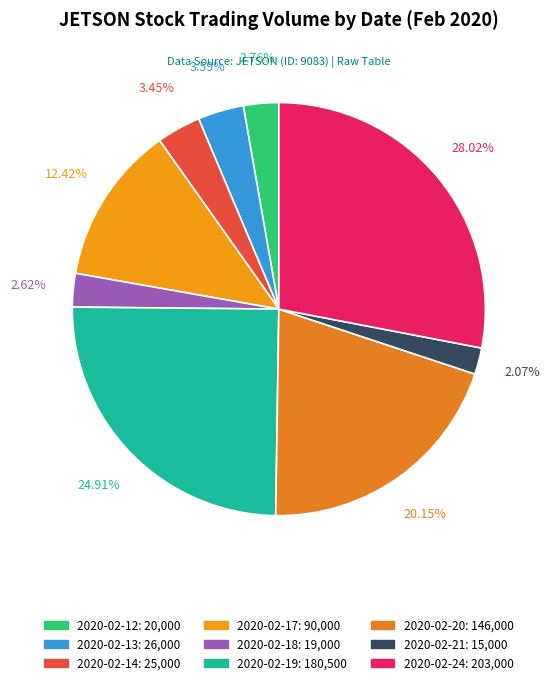

To the nearest percent, what portion does 2020-02-18 represent?

3%